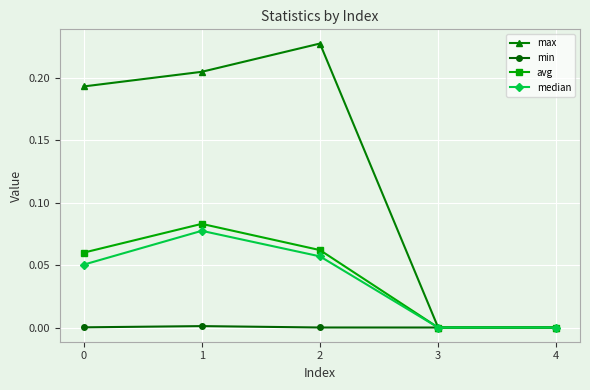

Between 1 and 3, which series saw the biggest shift?

max